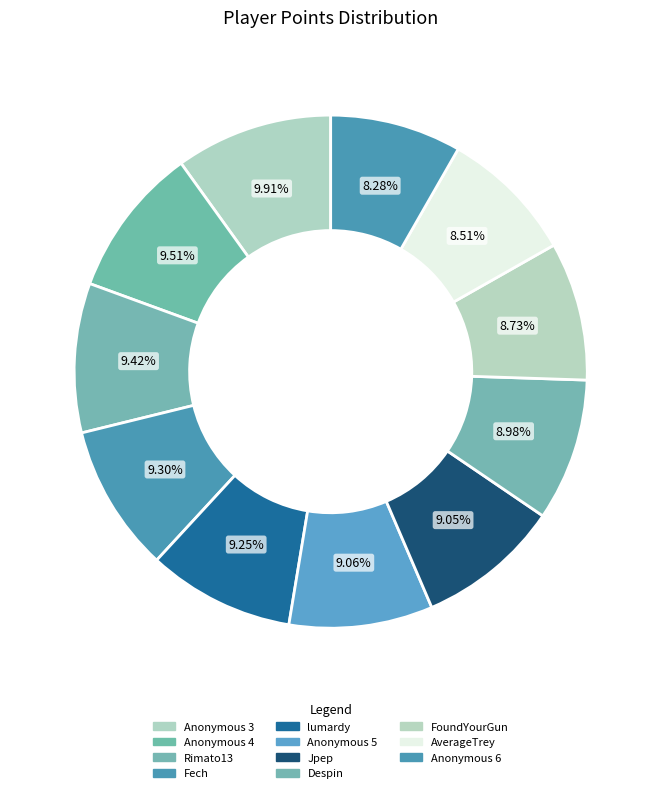

Which category has the biggest portion of the pie?

Anonymous 3